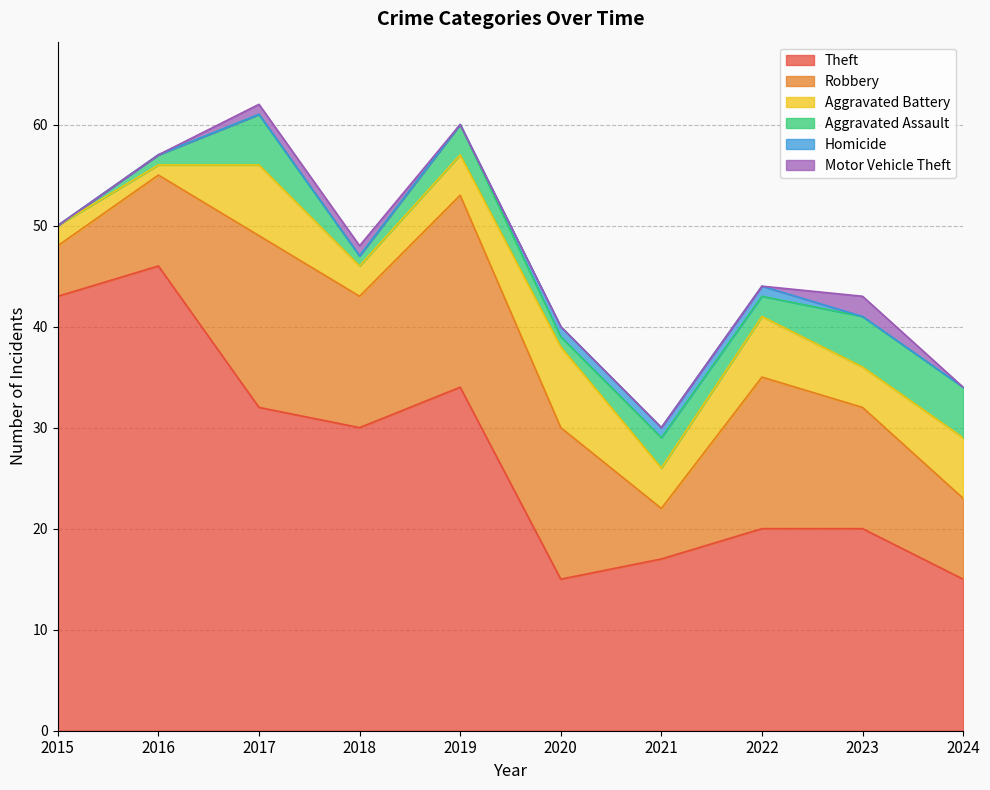

True or false: Theft has a value of 43 at 2015.

True